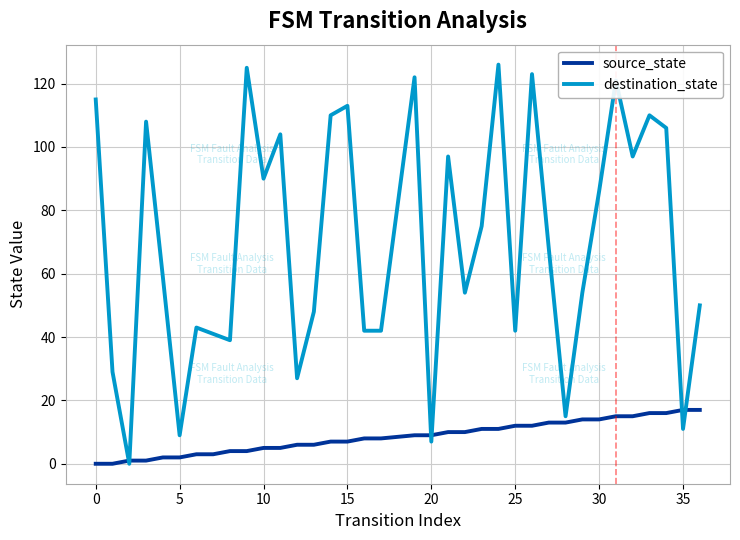

List the series in order of their peak value, lowest first.

source_state, destination_state